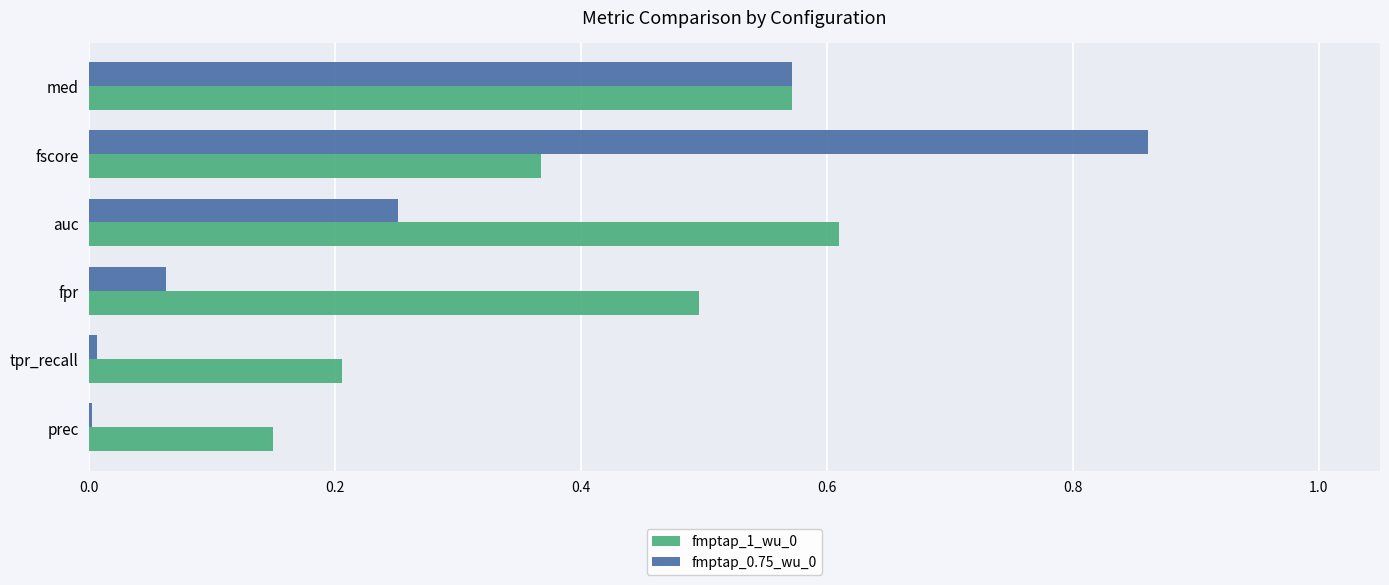

Is it true that fmptap_0.75_wu_0 equals 1.0 at med?

False